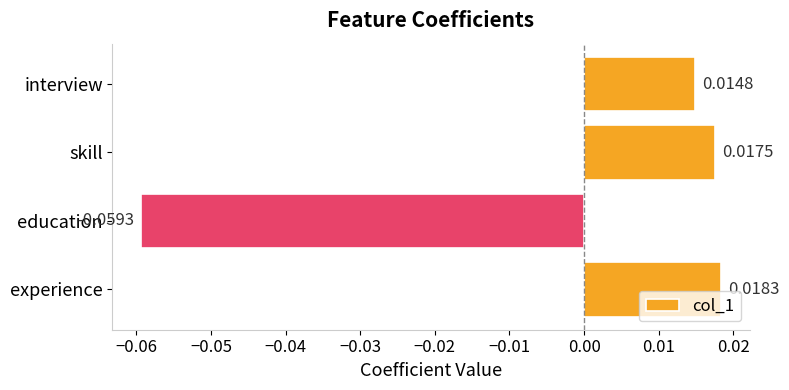

What is the change in value from education to skill?

+0.1